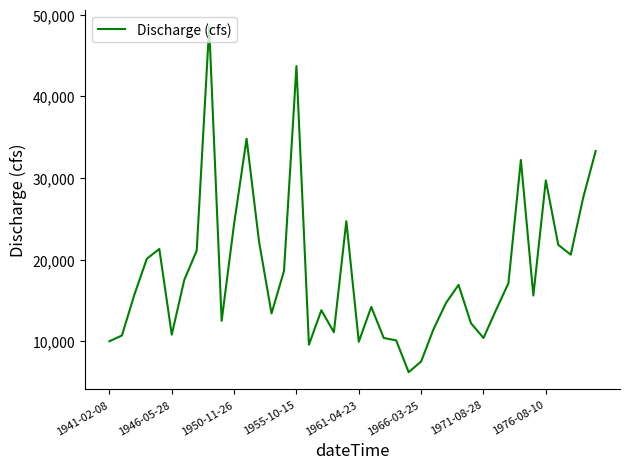

What is the maximum value shown in the chart?

48500